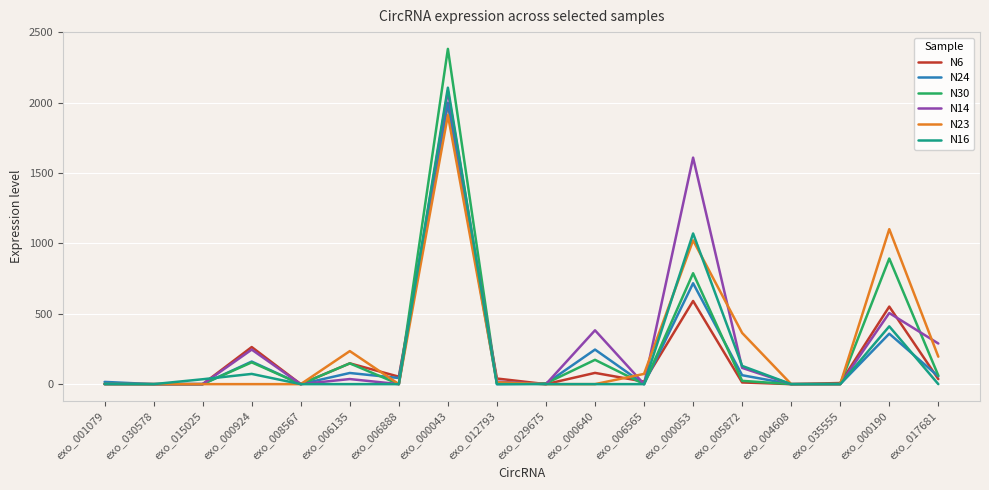

What is the highest value of the N30 series?

2381.9